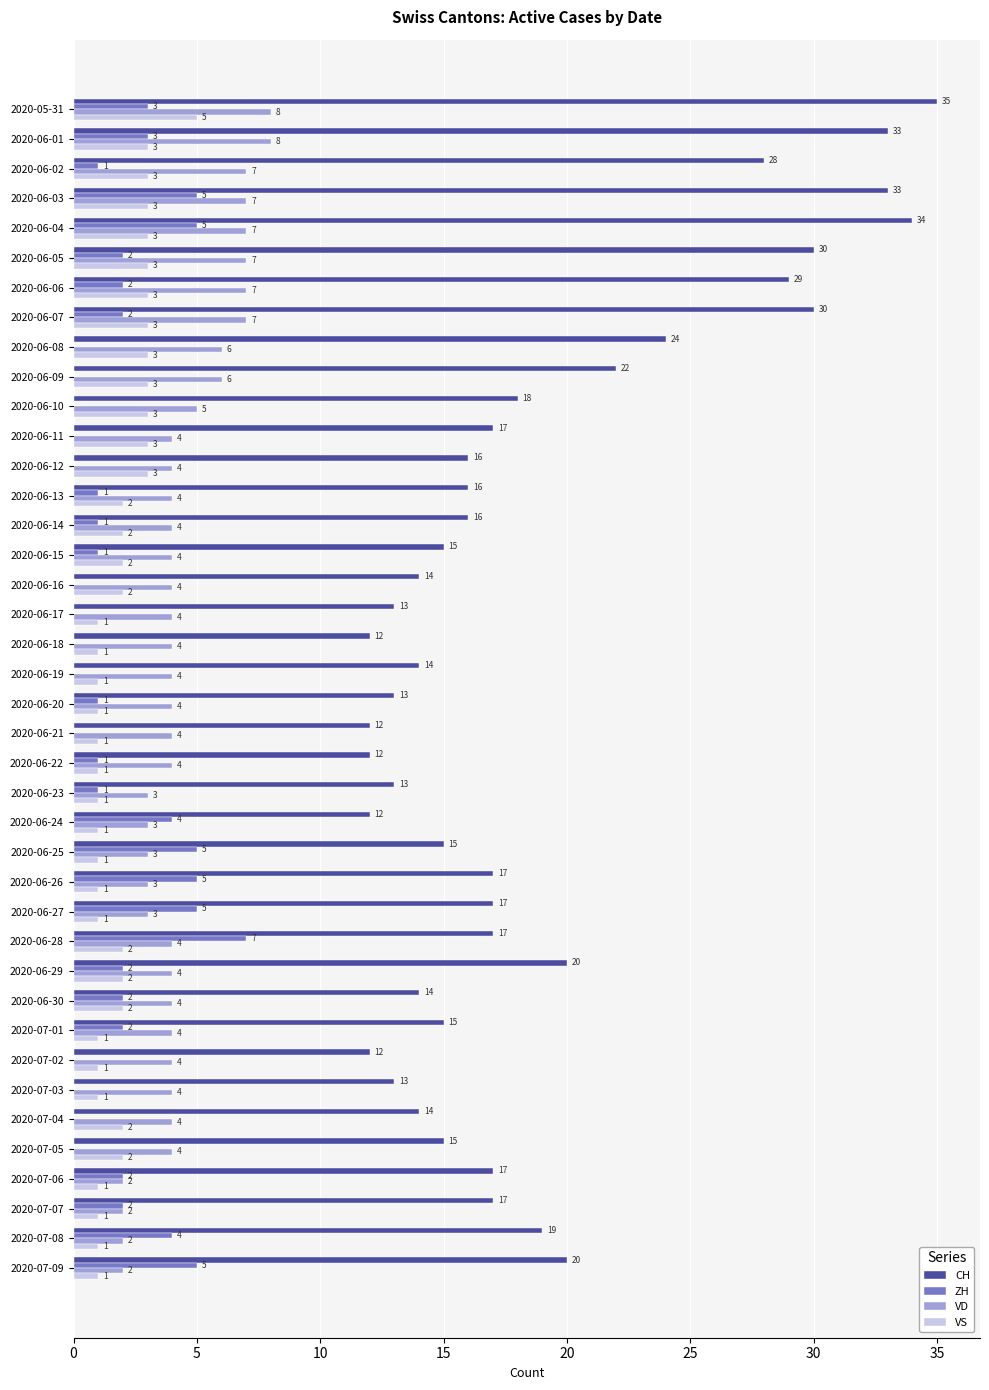

What is the average value of the CH series?

19